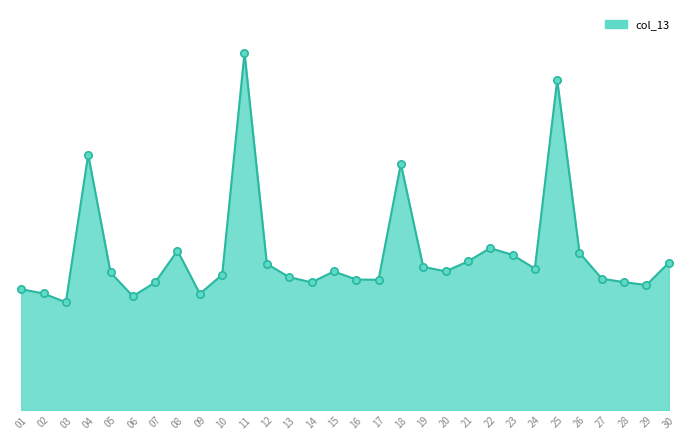

Between 30 and 16, which is larger?

30